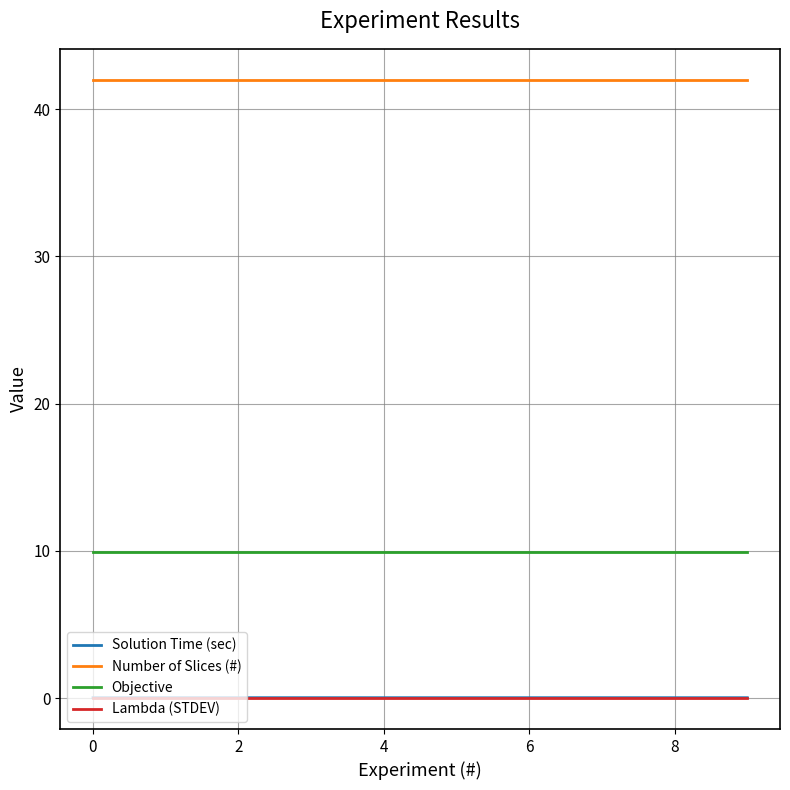

True or false: Lambda (STDEV) and Objective cross at least once.

False